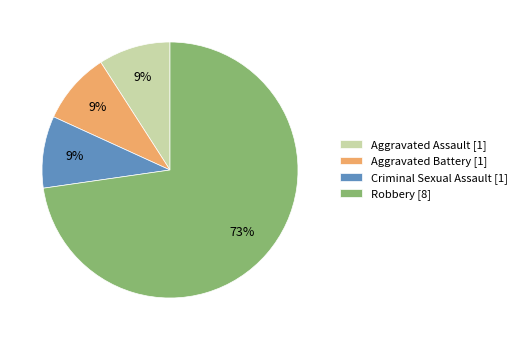

Is Robbery the majority of the pie?

Yes